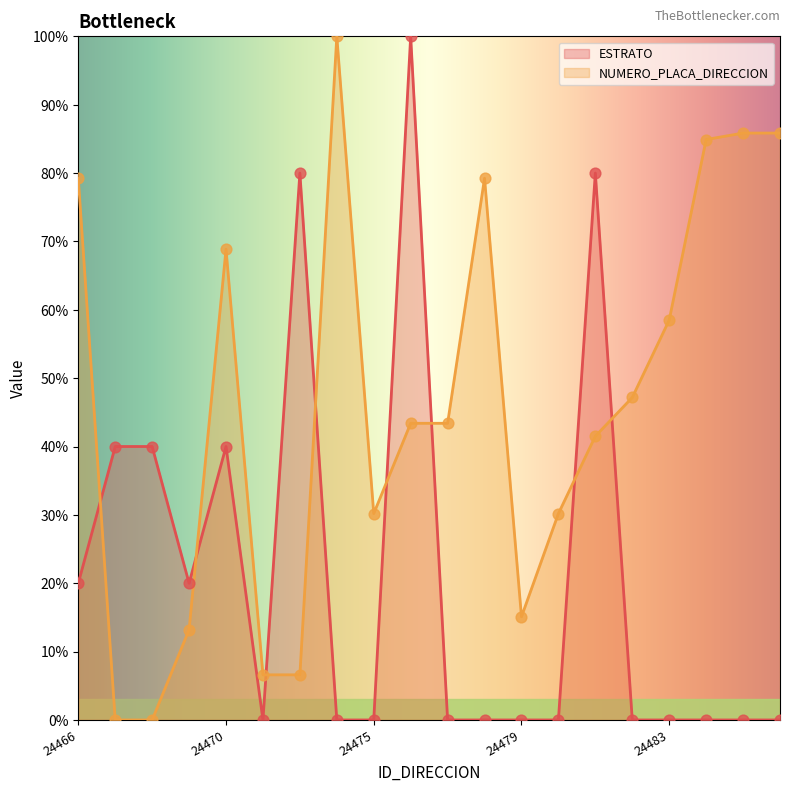

Is the value of ESTRATO at 24469 greater than the value of NUMERO_PLACA_DIRECCION at 24475?

No